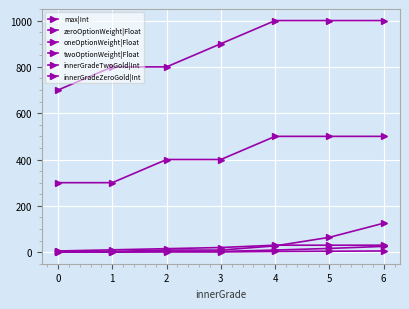

True or false: innerGradeTwoGold|Int and twoOptionWeight|Float cross at least once.

False